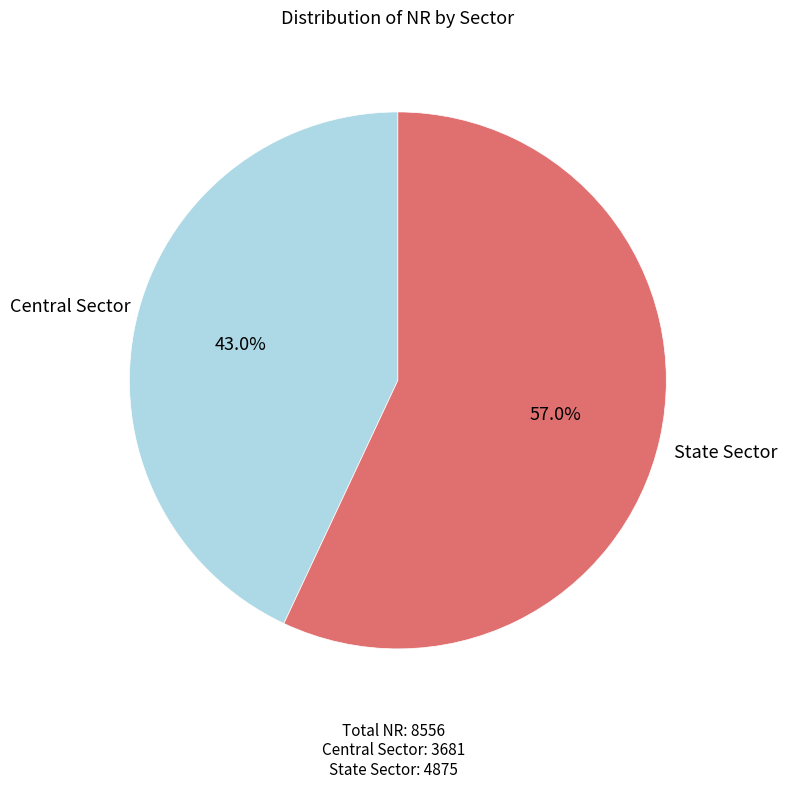

How many segments does this pie chart have?

2